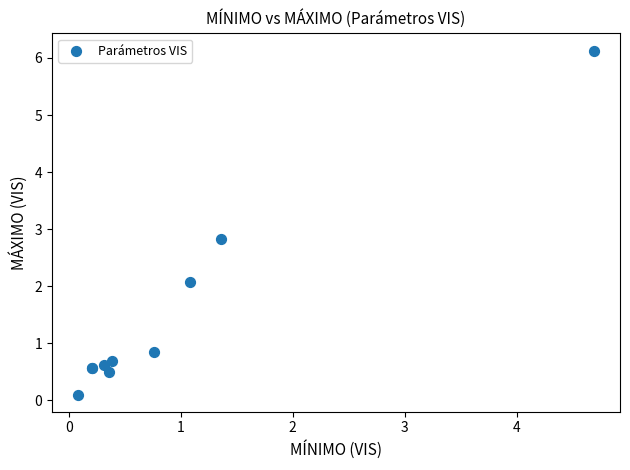

What Y value in the scatter plot is closest to 3?

2.8